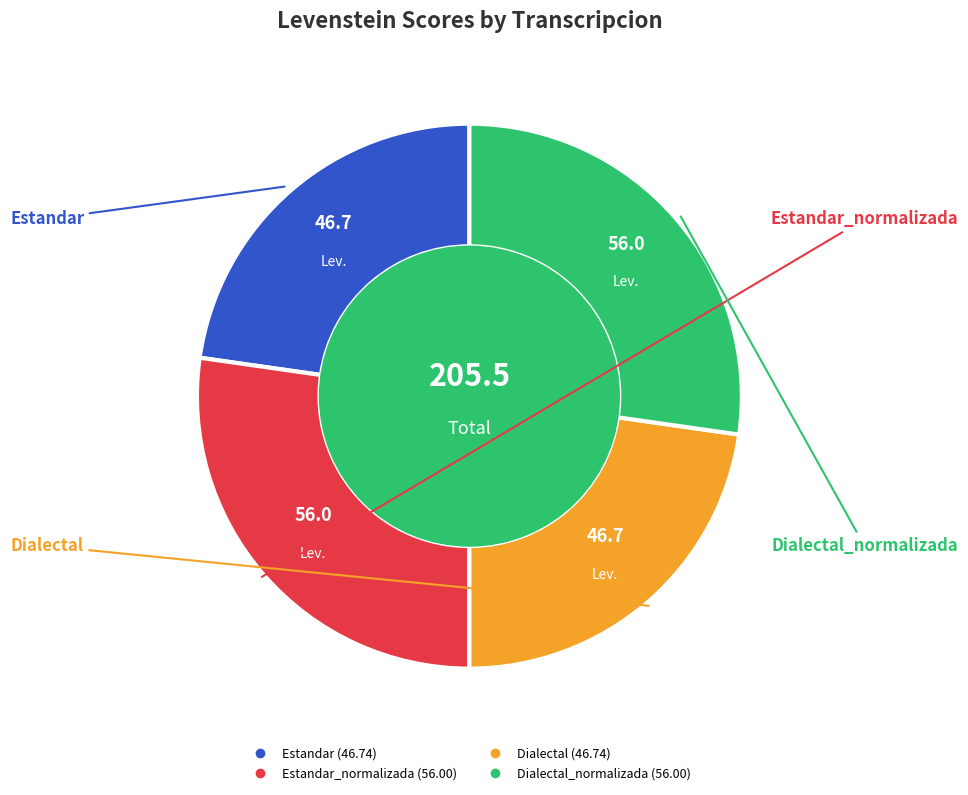

Does any single category account for the majority?

No